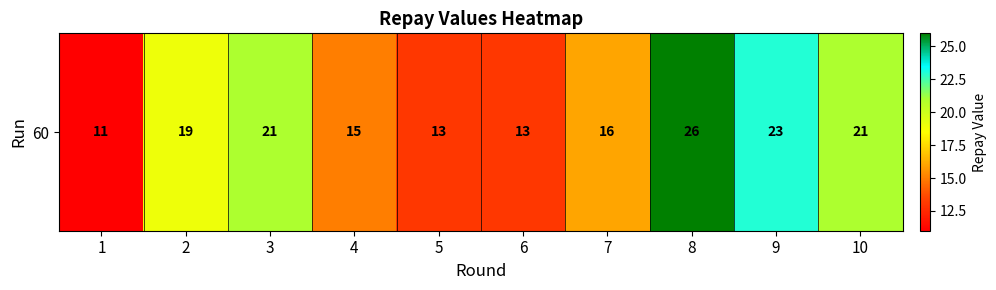

The chart shows a value of 19 at 2. True or false?

True